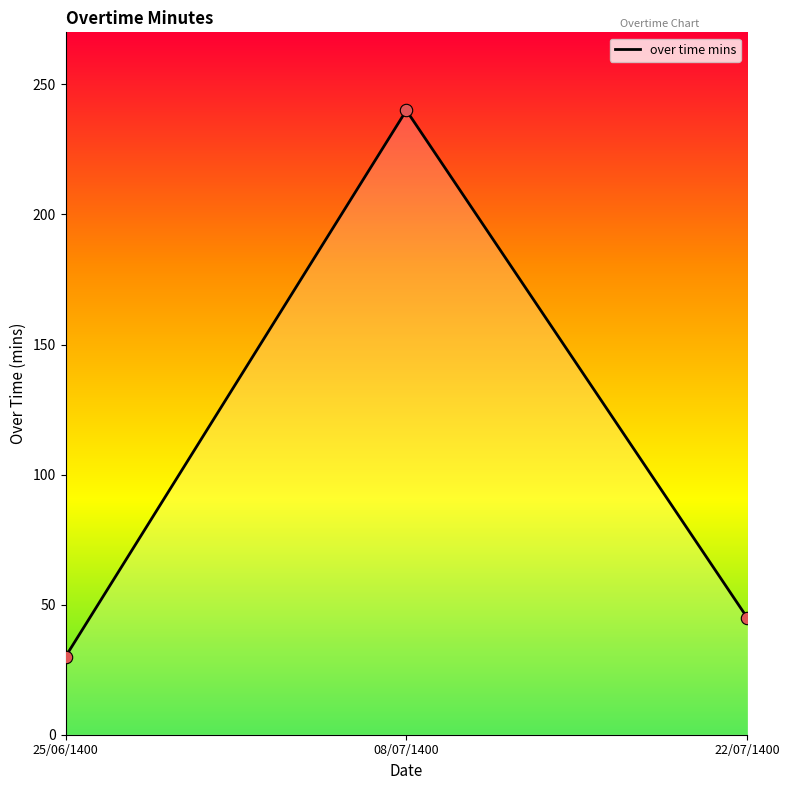

Between 25/06/1400 and 22/07/1400, which is larger?

22/07/1400